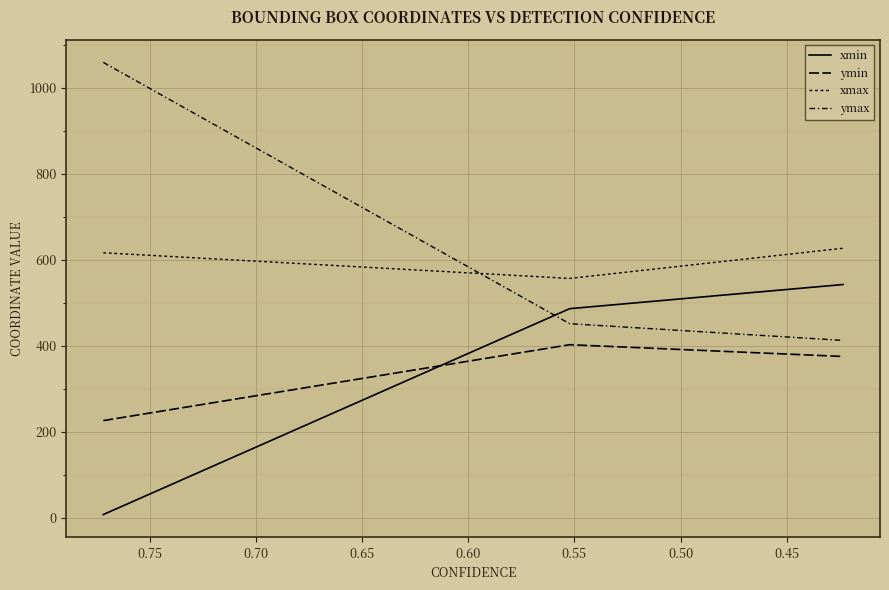

True or false: ymax has a value of 309.5 at 0.40.

False